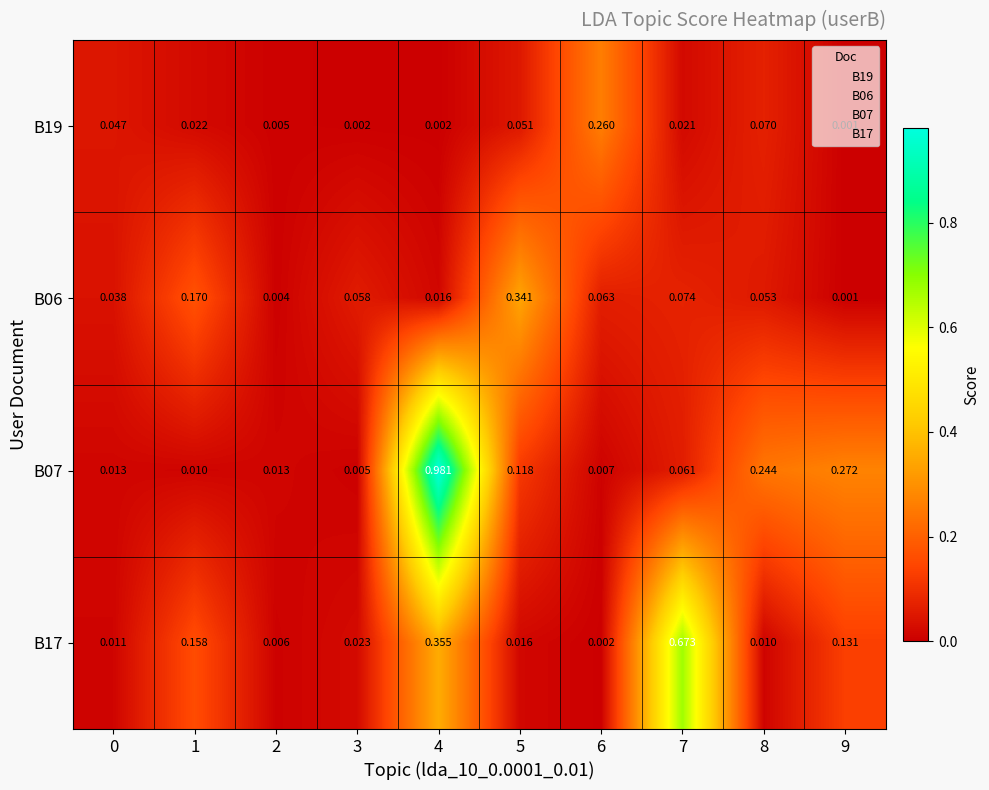

Is the value of B19 at 6 greater than the value of B17 at 3?

Yes